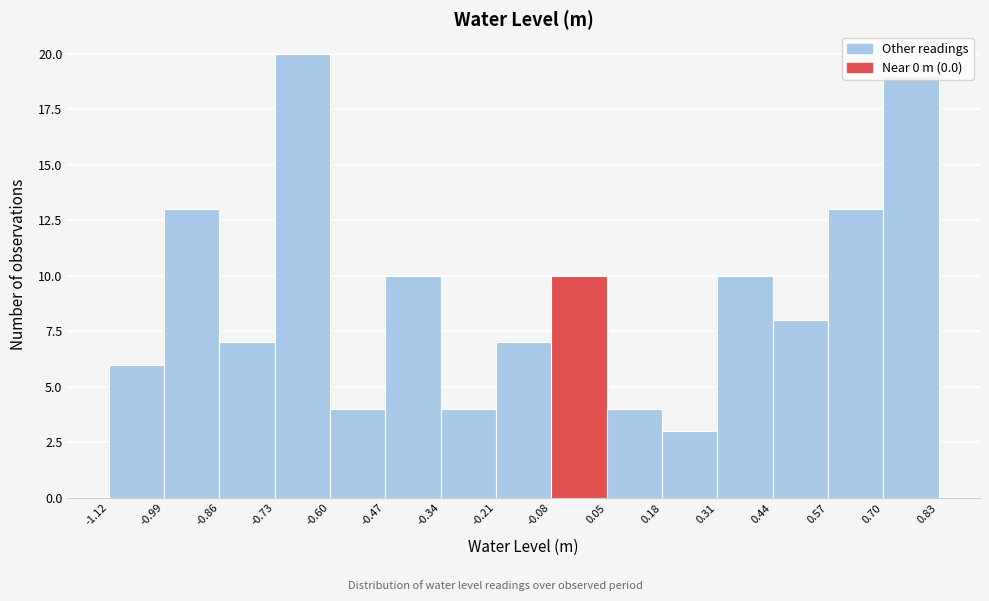

What is the height of the bar covering -0.21 to -0.08 on the x-axis? The values are not printed on the chart, so give them approximately, as read against the axis.

7